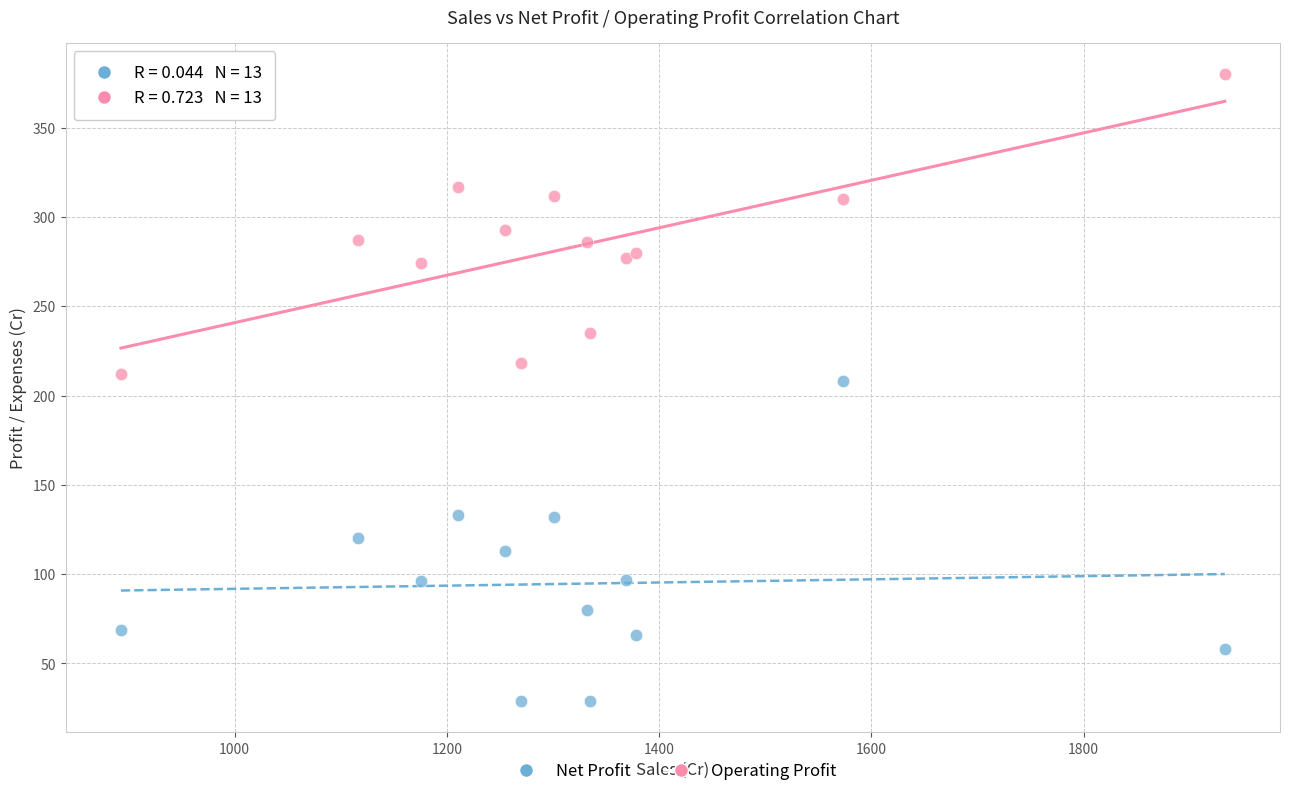

Across all series, what Y value is closest to 204?

208